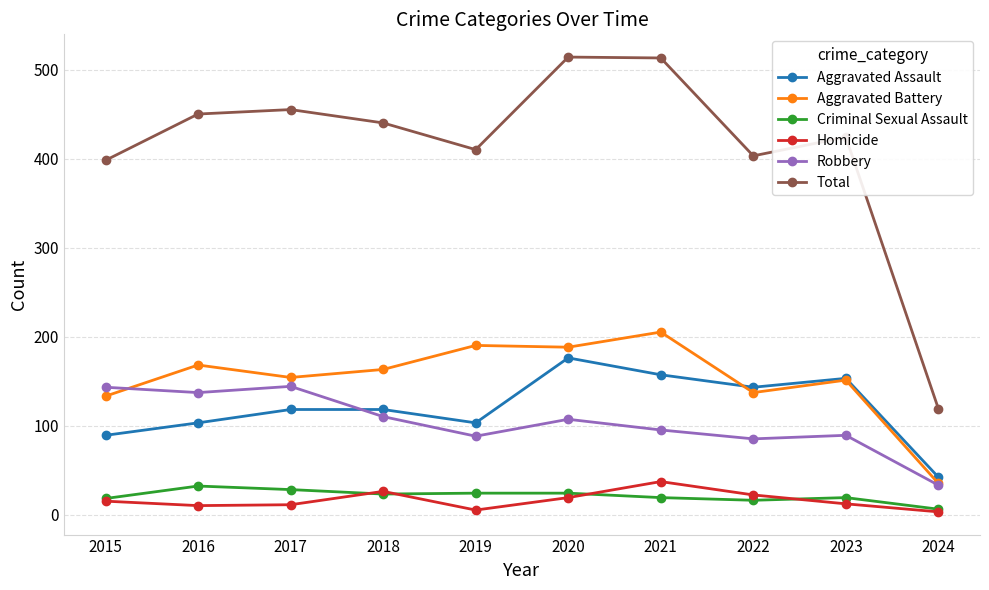

At which category does Robbery reach its first local valley?

2016